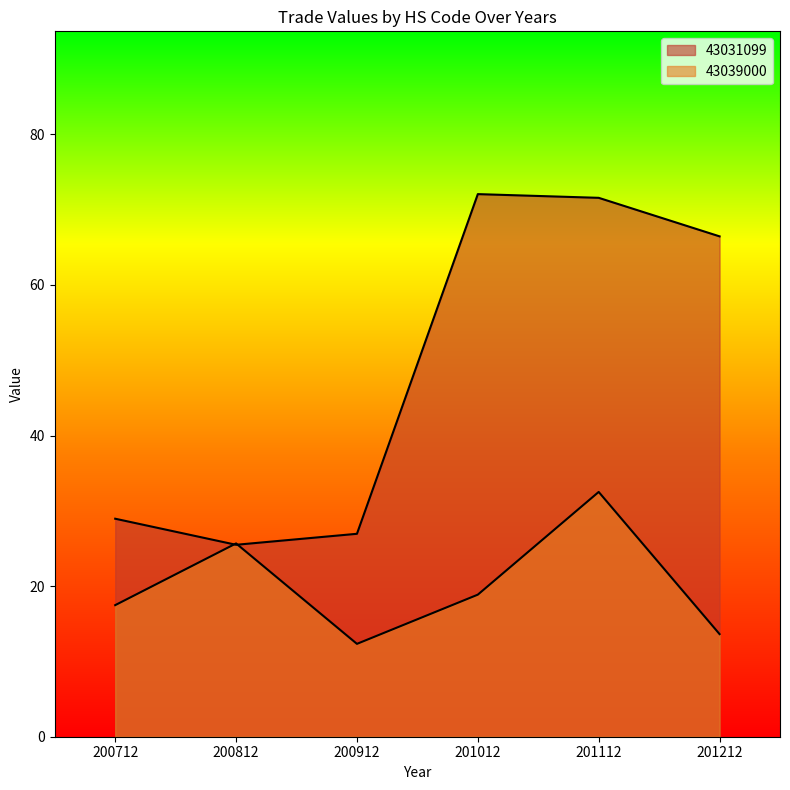

What is the total value across all series at 200812?

51.2